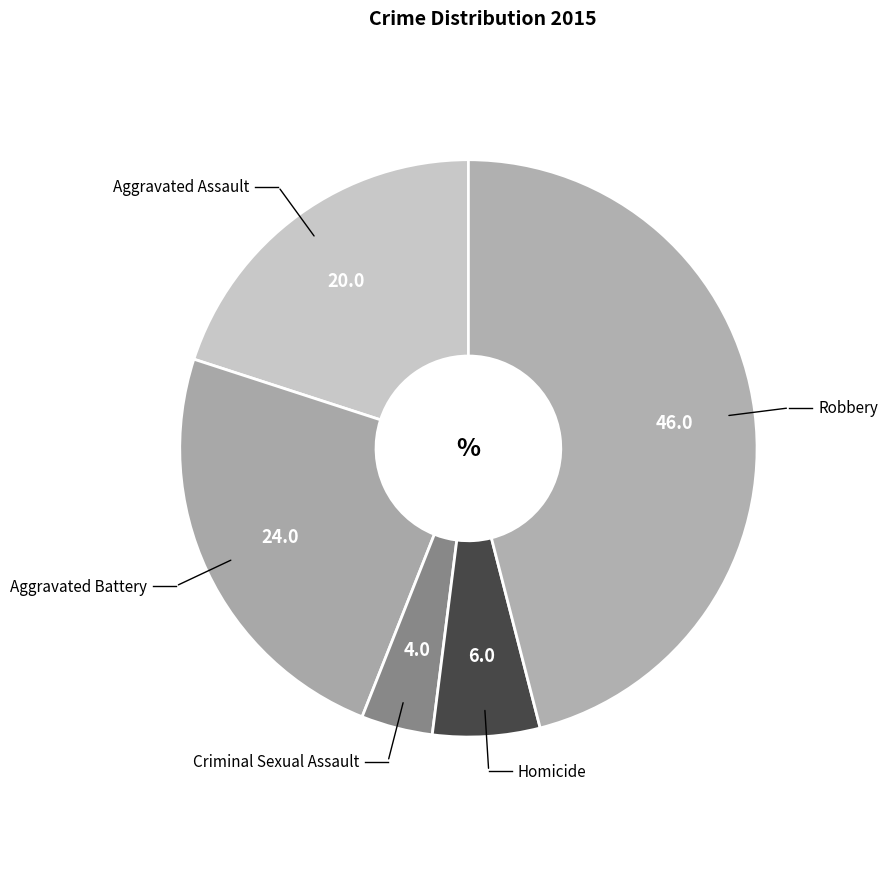

What is the ratio of the value at Homicide to the value at Criminal Sexual Assault?

1.5